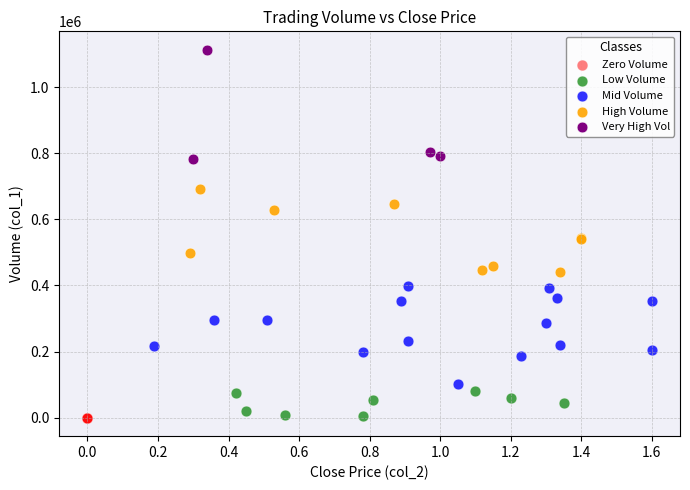

Which series reaches the maximum Y coordinate?

Very High Vol